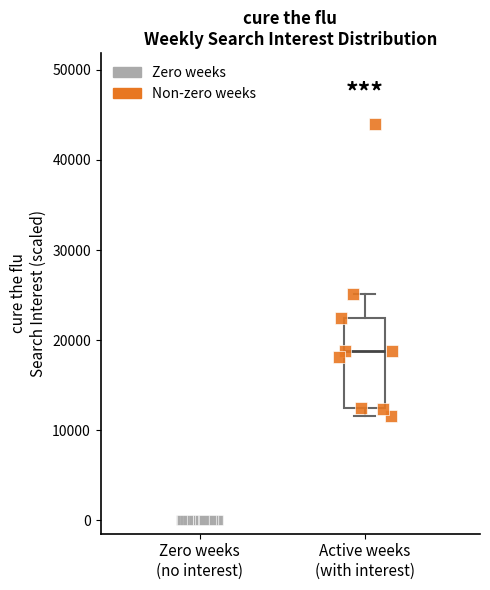

Where does the median line of the box for Active weeks (with interest) sit on the y-axis? The values are not printed on the chart, so give them approximately, as read against the axis.

19000